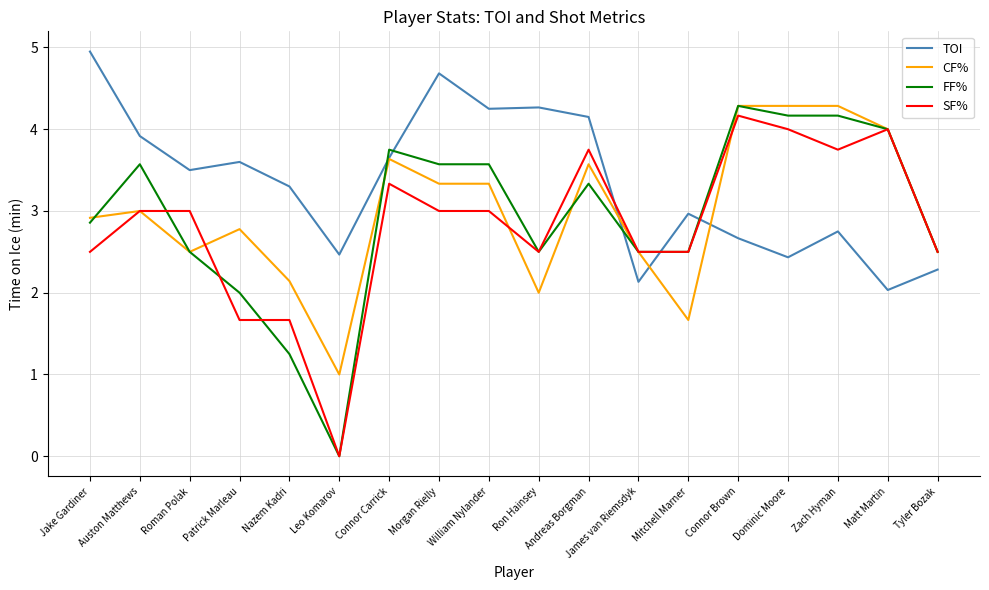

Which series has the largest total across all categories?

TOI